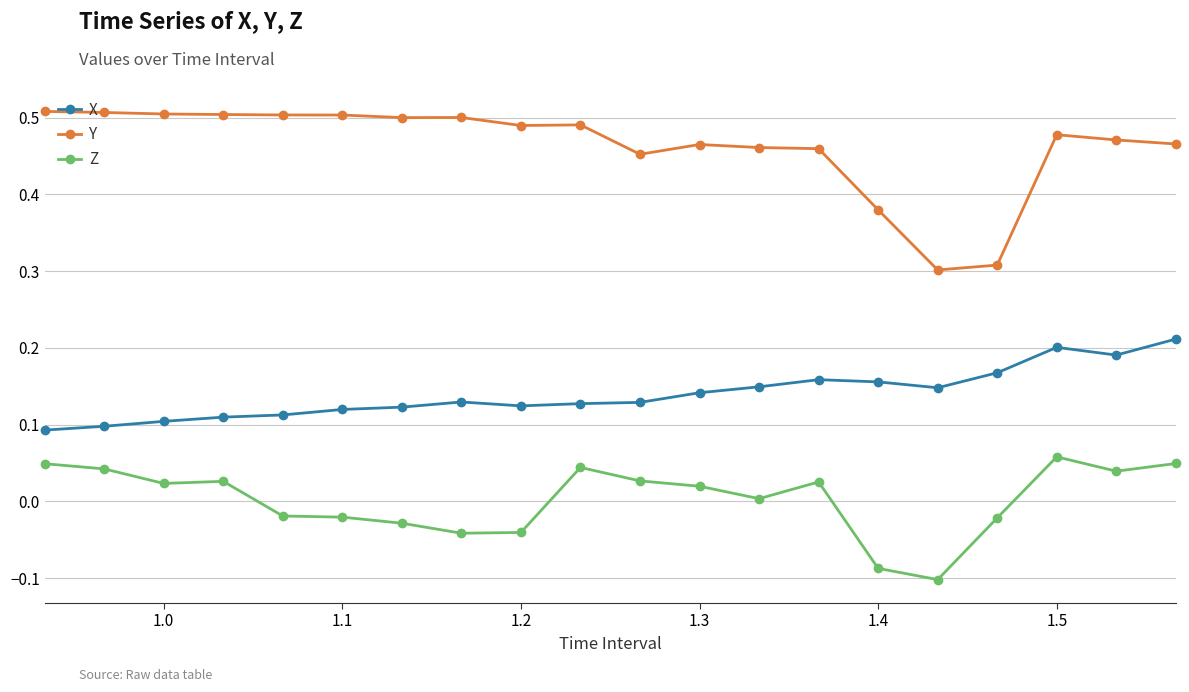

How many data points does each series have?

20